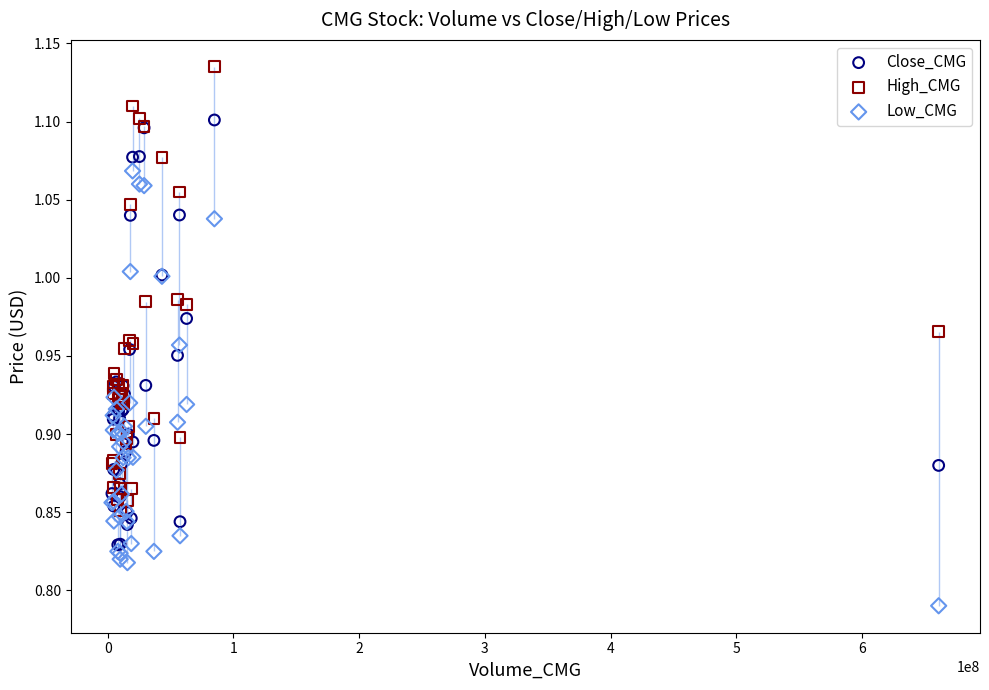

Which series has the largest Y range (max minus min)?

High_CMG